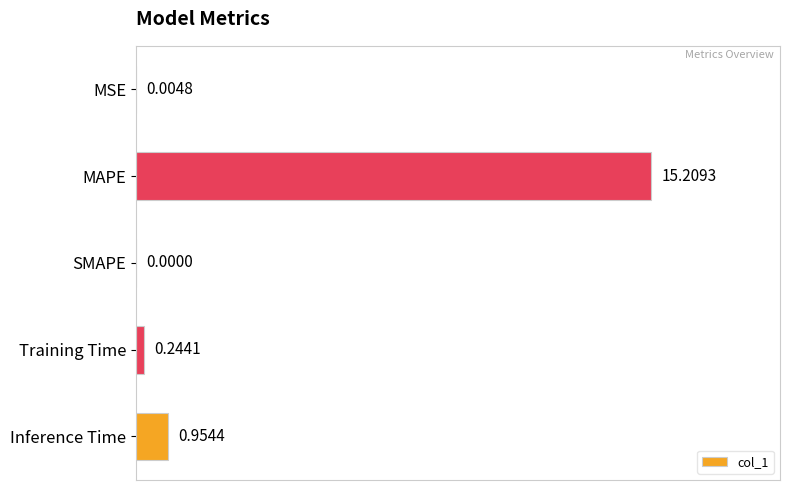

What is the sum of all values?

16.4